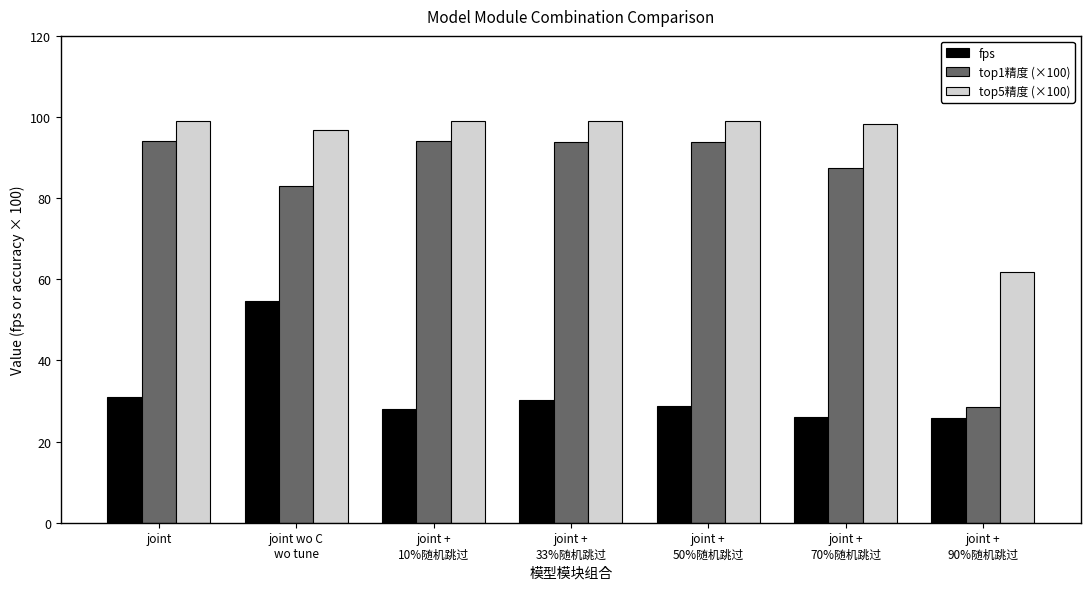

What is the sum of all top1精度 (×100) values?

575.0